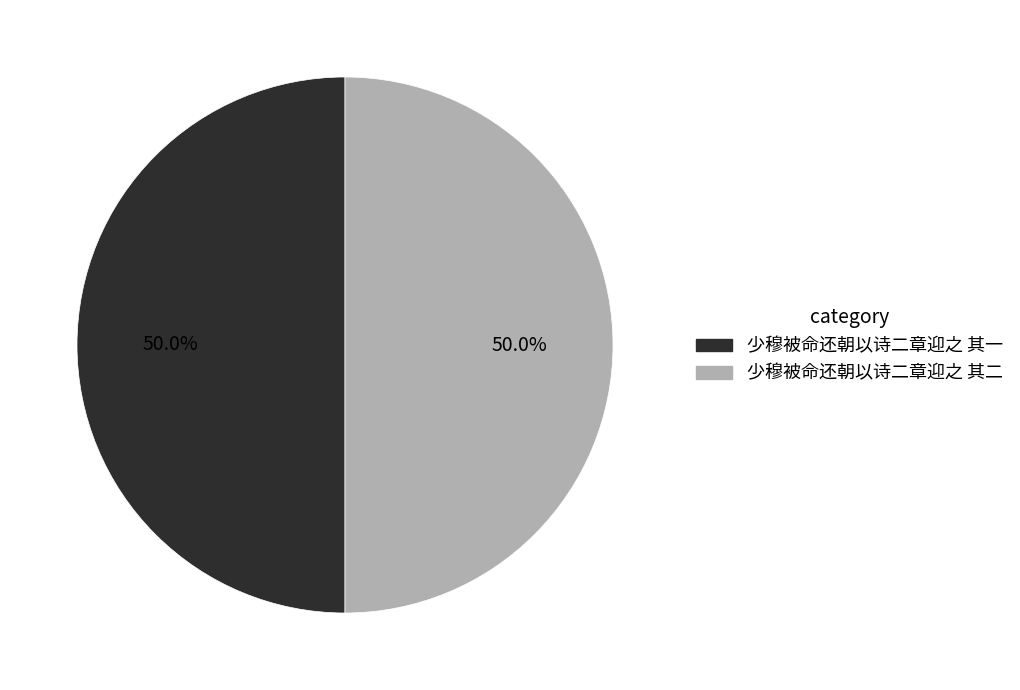

What is the total percentage of 少穆被命还朝以诗二章迎之 其二 and 少穆被命还朝以诗二章迎之 其一?

100.0%